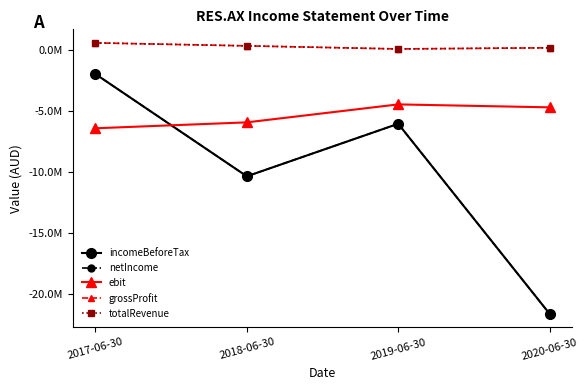

Is this an area chart (filled region under the line)?

No